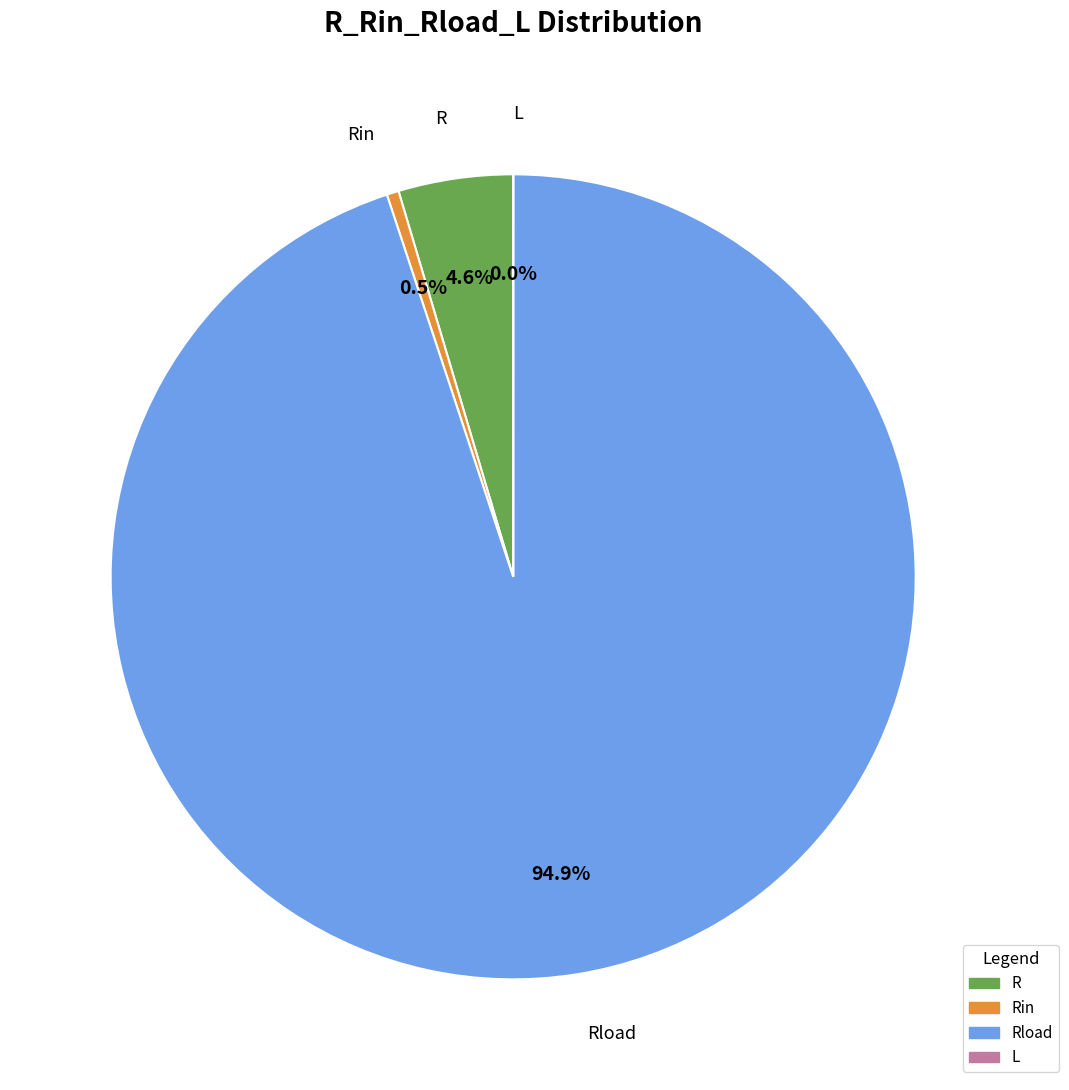

Is there any slice that represents more than half of the pie?

Yes